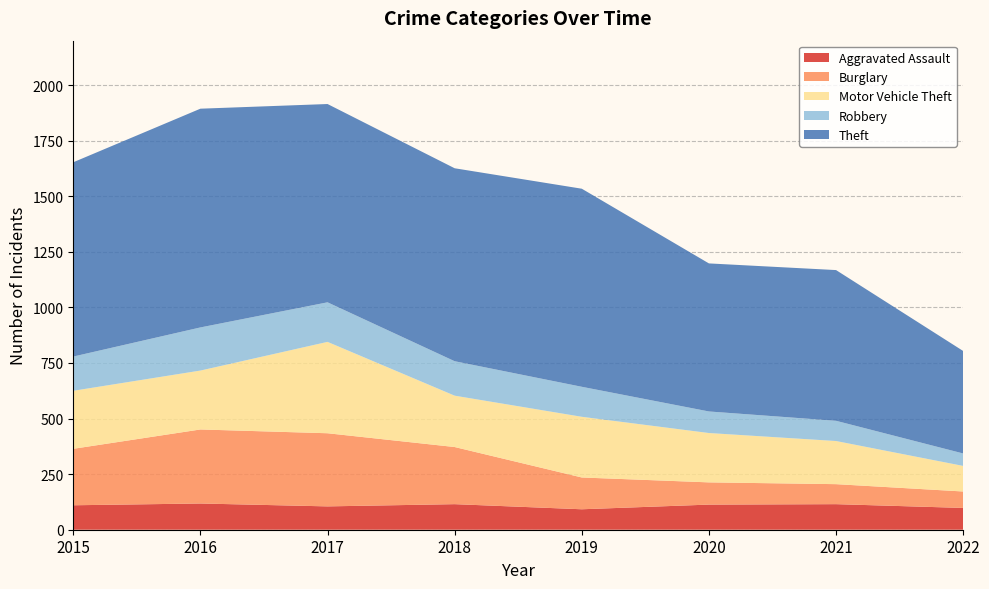

Reading left to right, extract all data points from this chart.

Aggravated Assault: 2015=110	2016=118	2017=105	2018=115	2019=92	2020=113	2021=115	2022=98
Burglary: 2015=254	2016=333	2017=329	2018=257	2019=143	2020=100	2021=90	2022=74
Motor Vehicle Theft: 2015=261	2016=265	2017=411	2018=231	2019=273	2020=222	2021=194	2022=115
Robbery: 2015=154	2016=194	2017=178	2018=155	2019=135	2020=97	2021=91	2022=56
Theft: 2015=874	2016=984	2017=892	2018=868	2019=891	2020=666	2021=678	2022=461